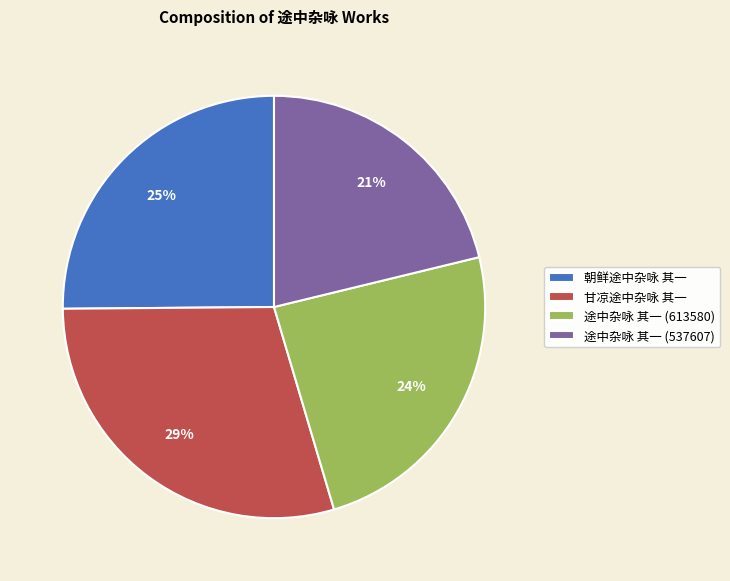

To the nearest percent, what percentage of the pie is 朝鲜途中杂咏 其一?

25%